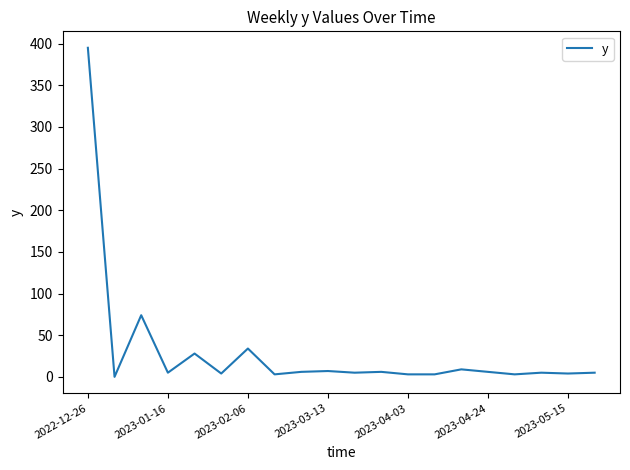

What is the difference between the maximum and minimum values?

395